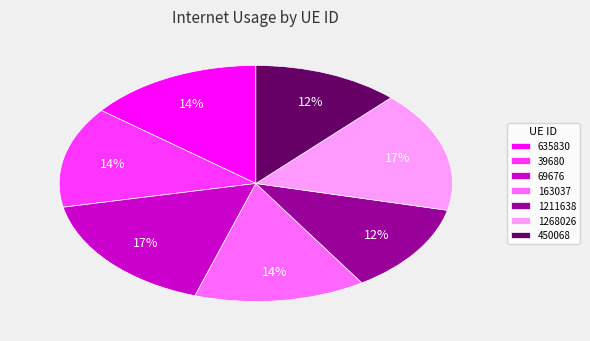

Does 39680 represent more than half of the total?

No